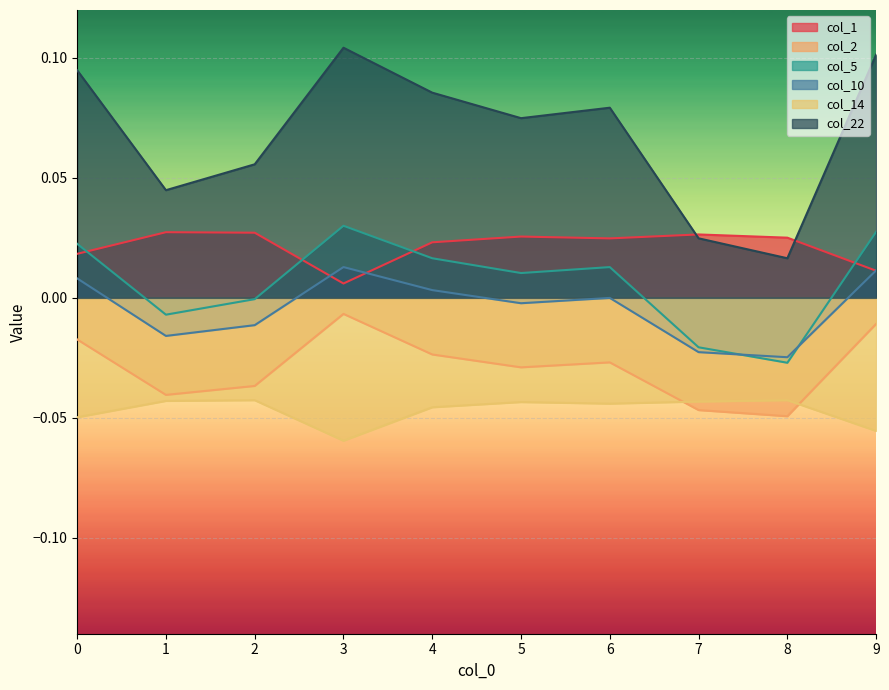

What is the difference between the maximum and minimum values in the col_22 series?

0.1